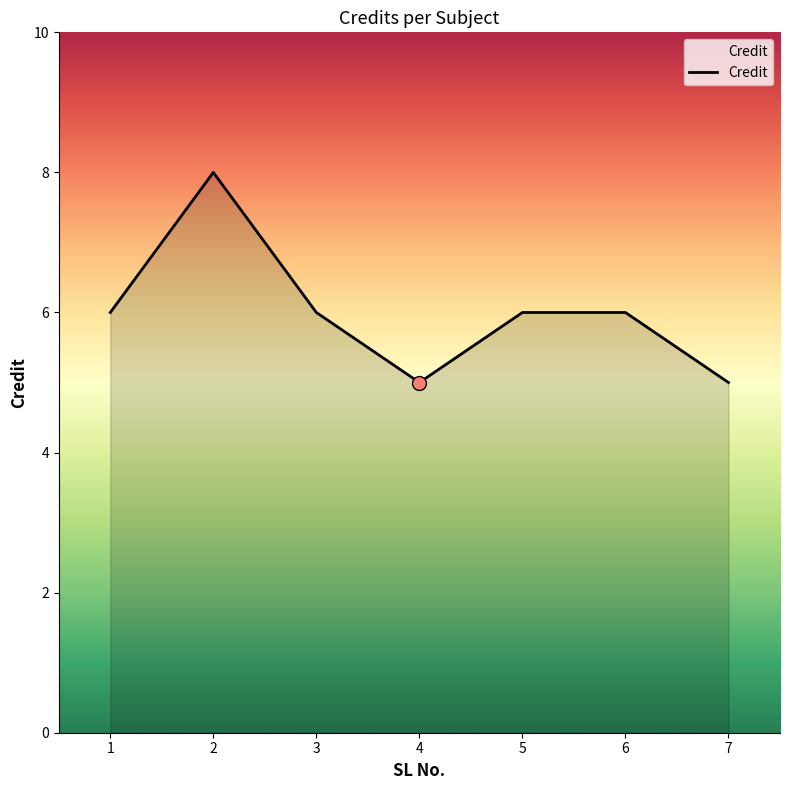

What is the change in value from 1 to 4?

-1